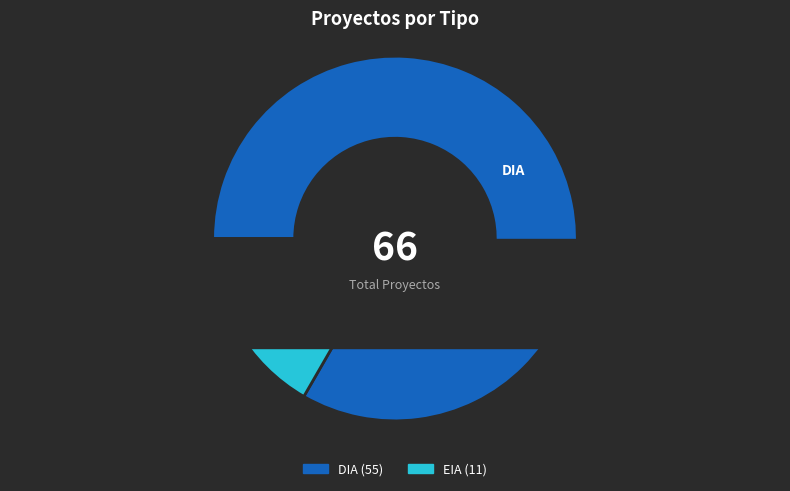

What is the ratio of the value at DIA to the value at EIA?

5.0